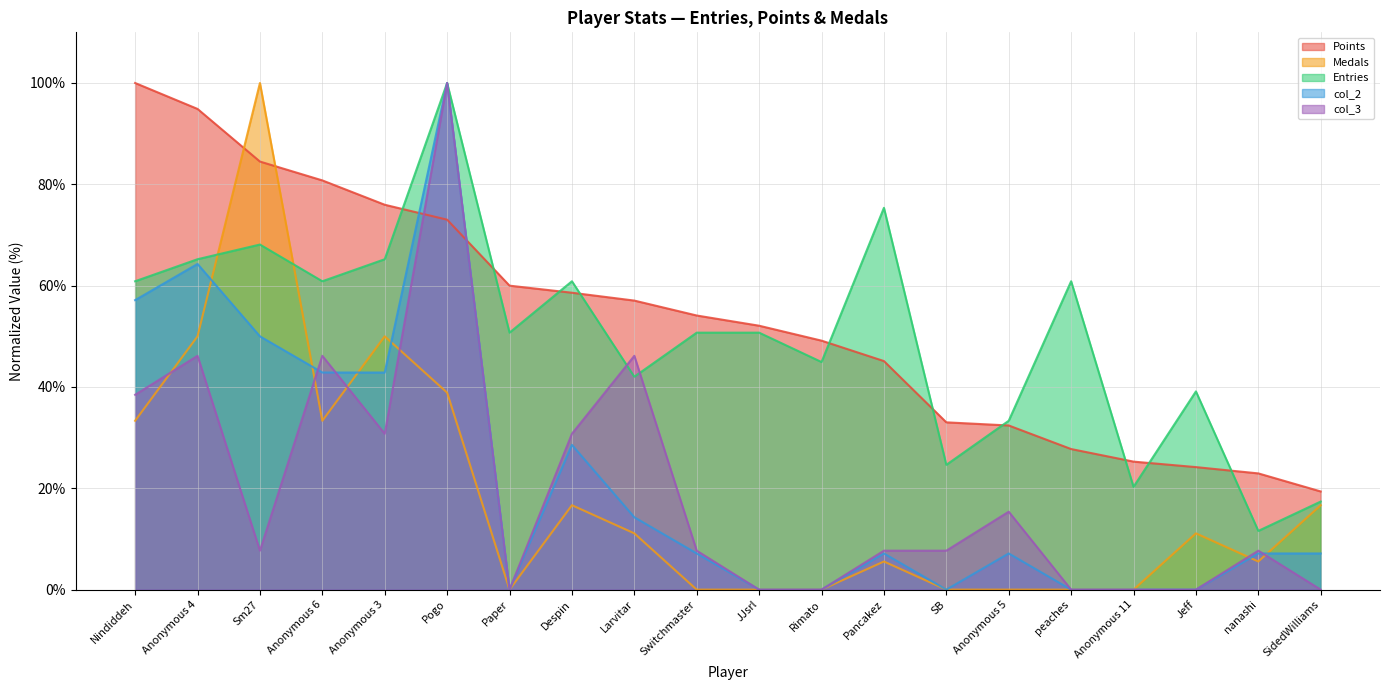

True or false: col_3 has a value of 7.7 at nanashi.

True